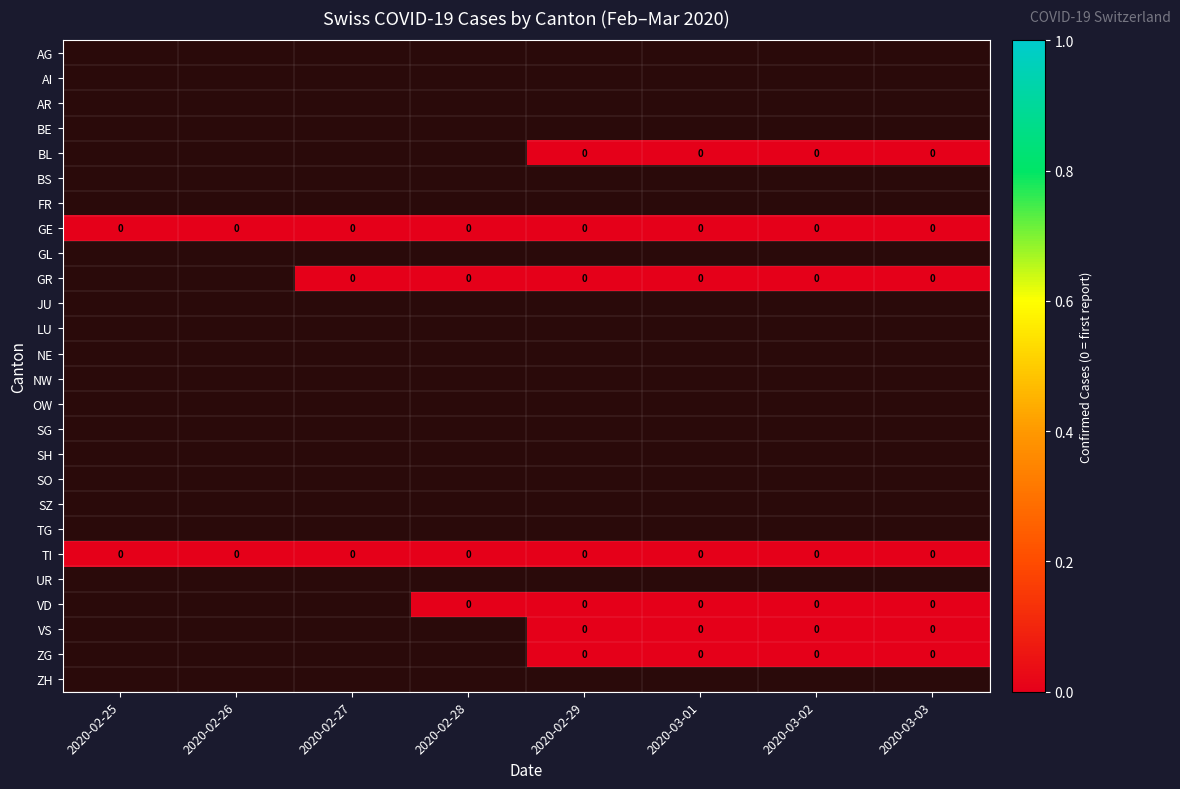

The value of SG at 2020-02-28 is 0. True or false?

False